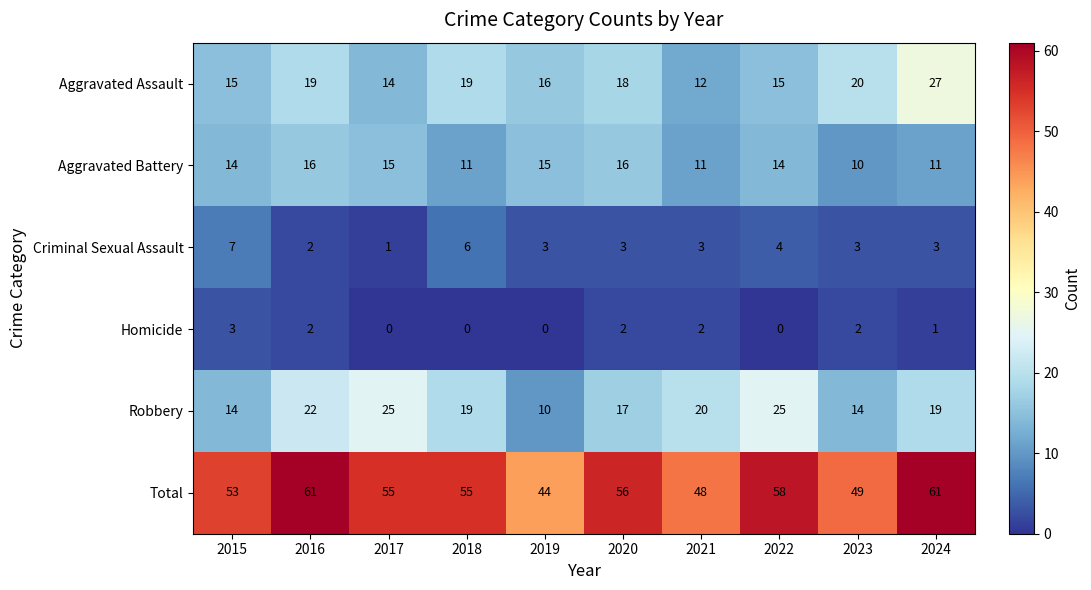

What is the maximum value for Aggravated Battery?

16